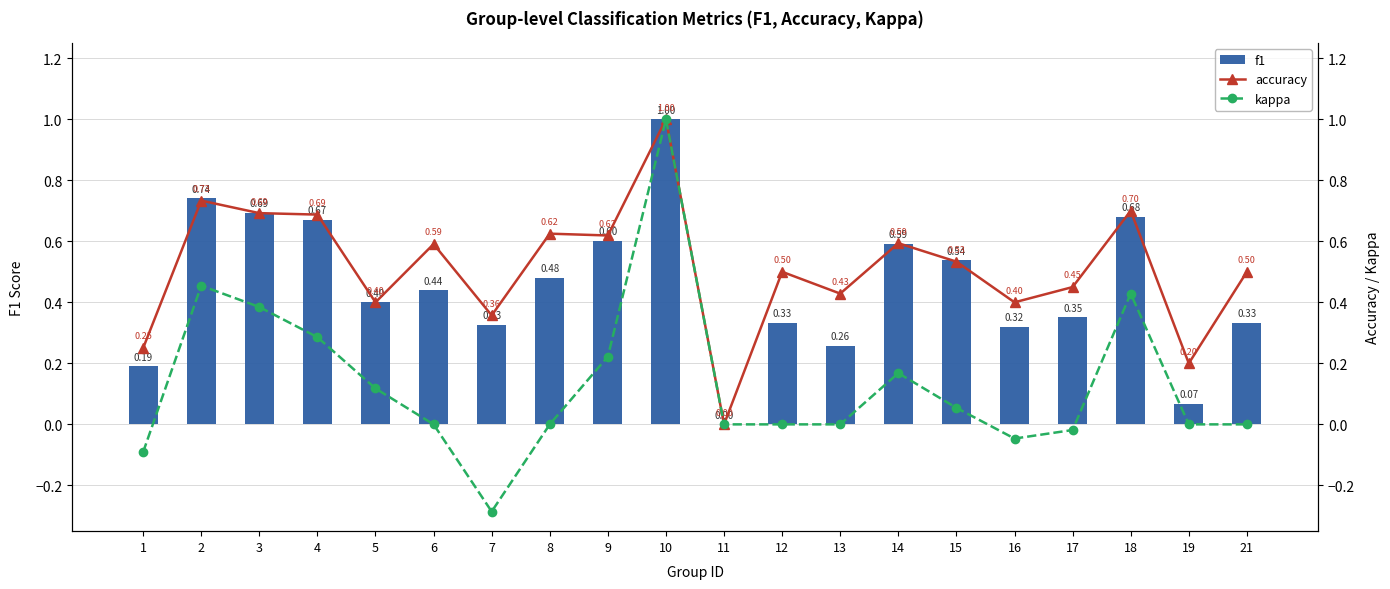

How many positive values does the f1 series have?

19